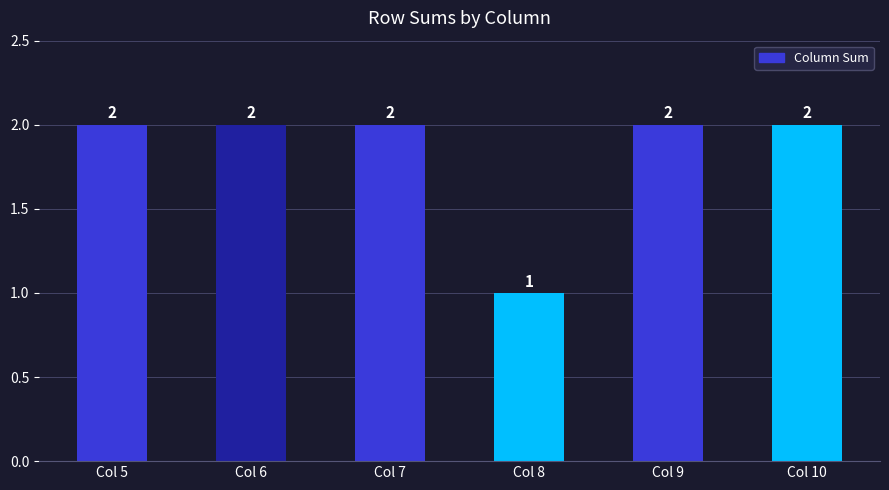

True or false: the data shows 2 at Col 6.

True